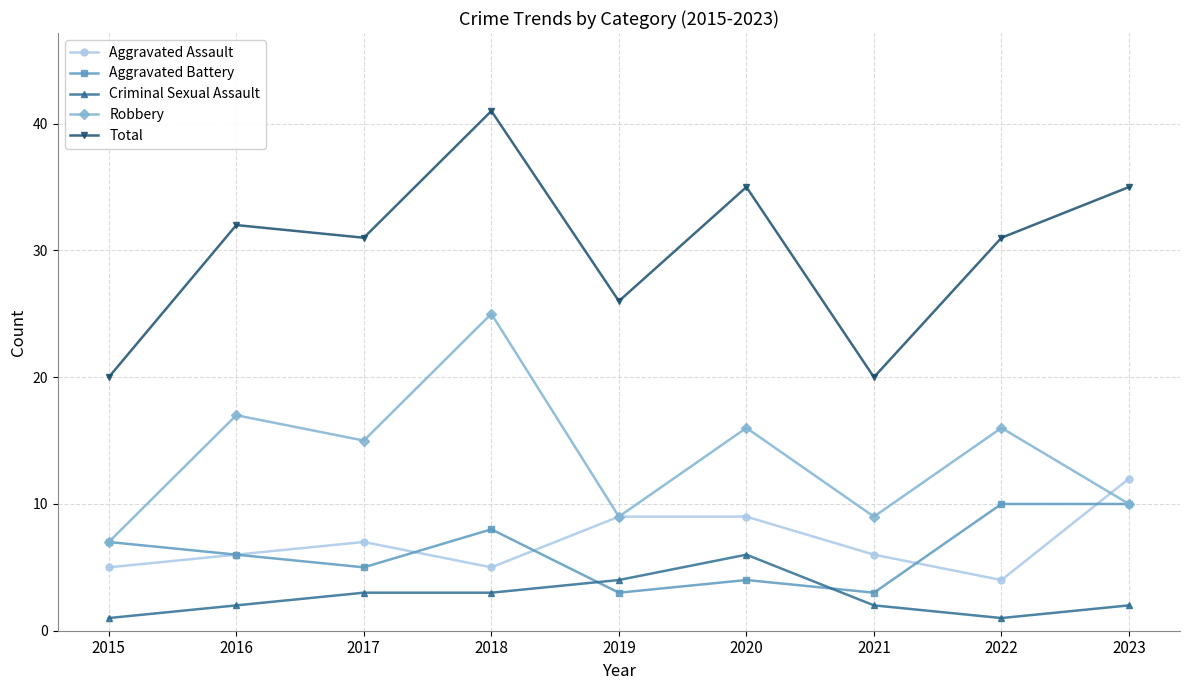

Reading left to right, what are all the values shown in this chart?

Aggravated Assault: 2015=5	2016=6	2017=7	2018=5	2019=9	2020=9	2021=6	2022=4	2023=12
Aggravated Battery: 2015=7	2016=6	2017=5	2018=8	2019=3	2020=4	2021=3	2022=10	2023=10
Criminal Sexual Assault: 2015=1	2016=2	2017=3	2018=3	2019=4	2020=6	2021=2	2022=1	2023=2
Robbery: 2015=7	2016=17	2017=15	2018=25	2019=9	2020=16	2021=9	2022=16	2023=10
Total: 2015=20	2016=32	2017=31	2018=41	2019=26	2020=35	2021=20	2022=31	2023=35